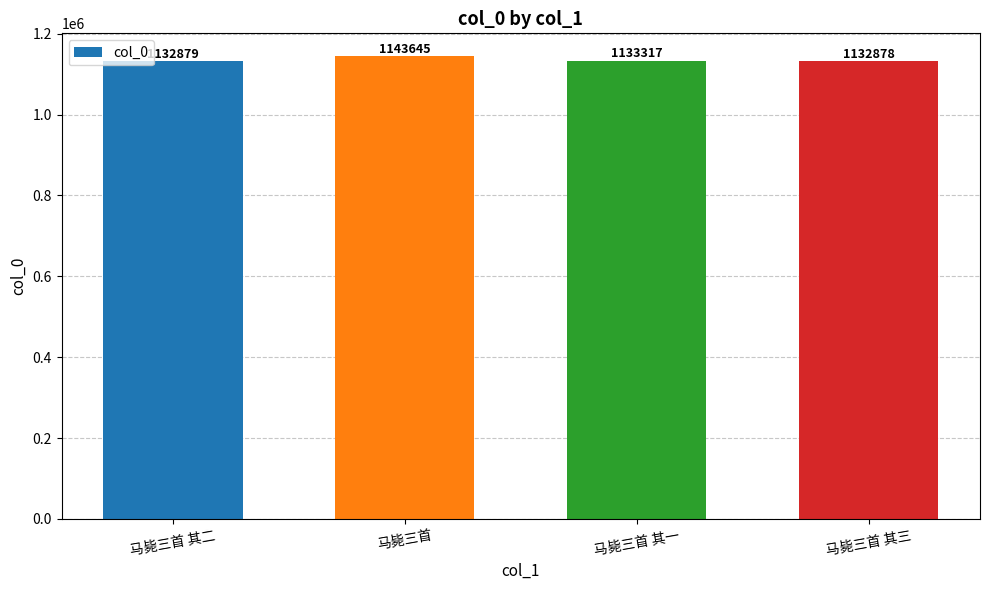

Which category has the lowest value across all series?

马毙三首 其三